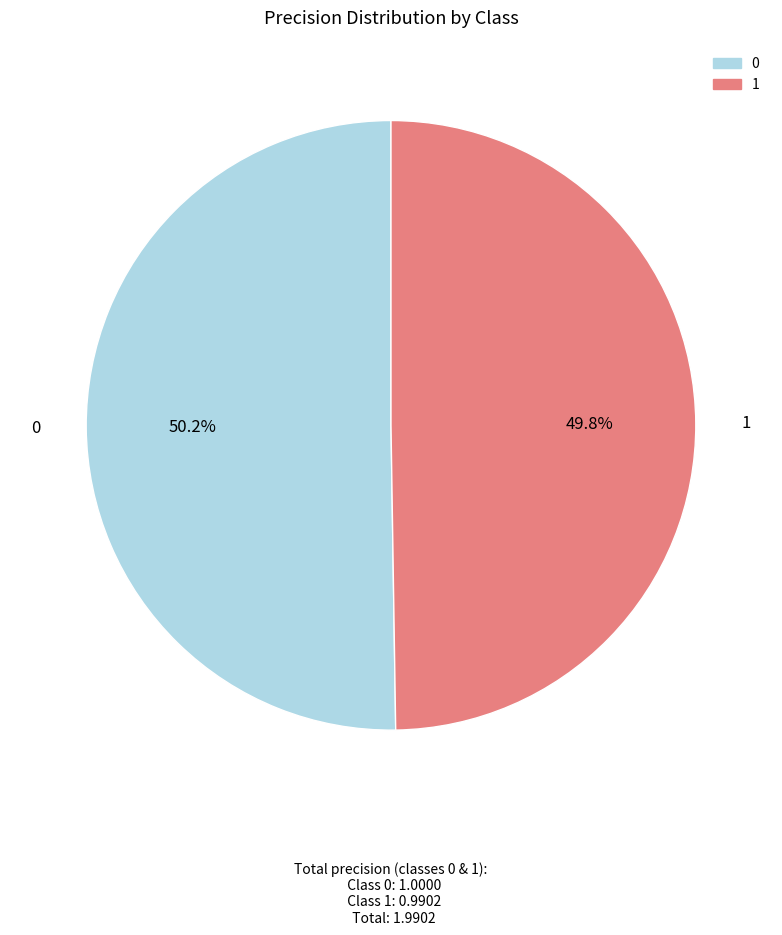

The 0 slice represents 45% of the pie. True or false?

False